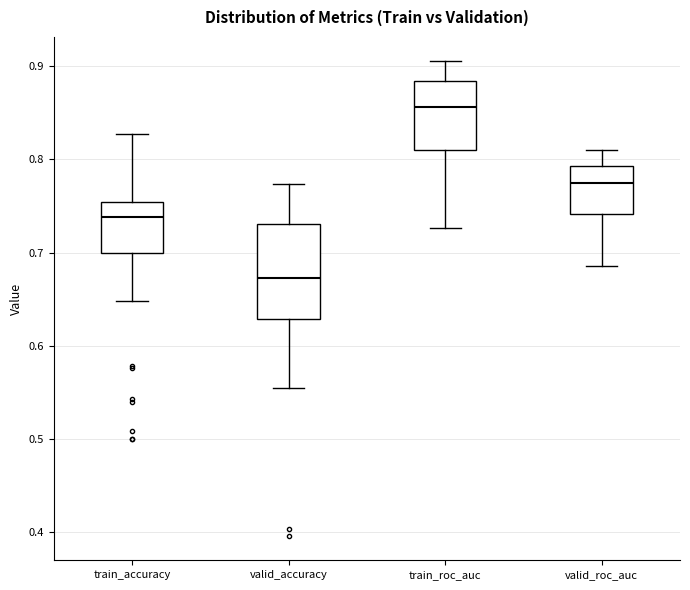

Which box's median line is the highest?

train_roc_auc